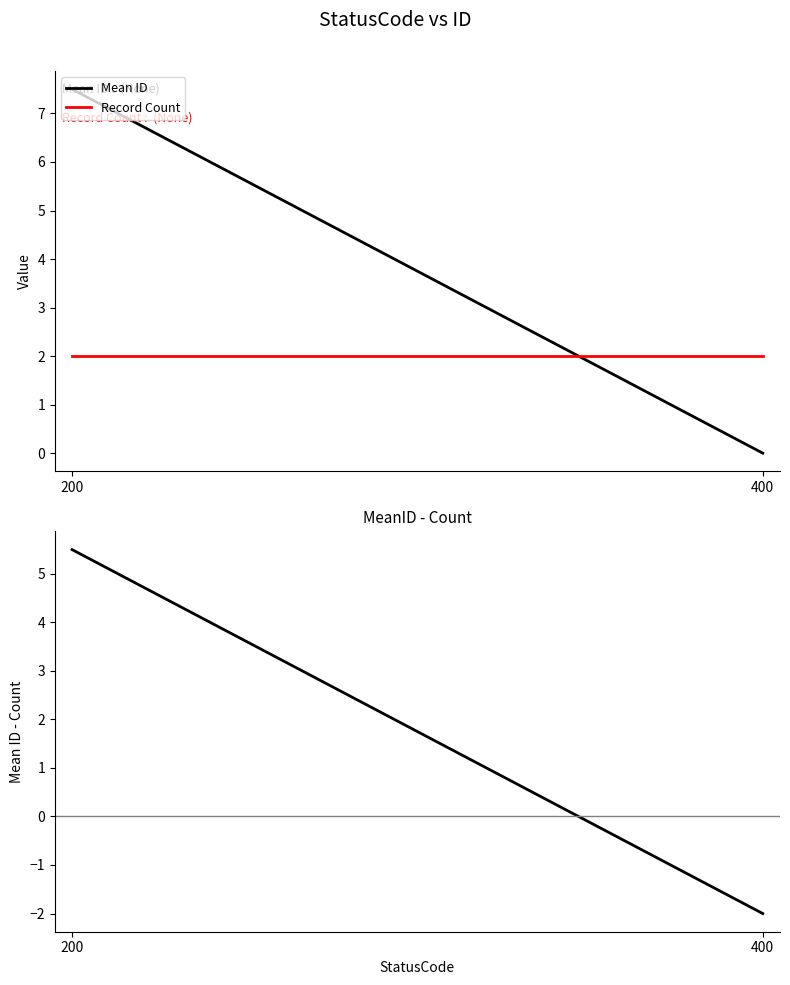

Does the chart display data point markers on the line(s)?

No